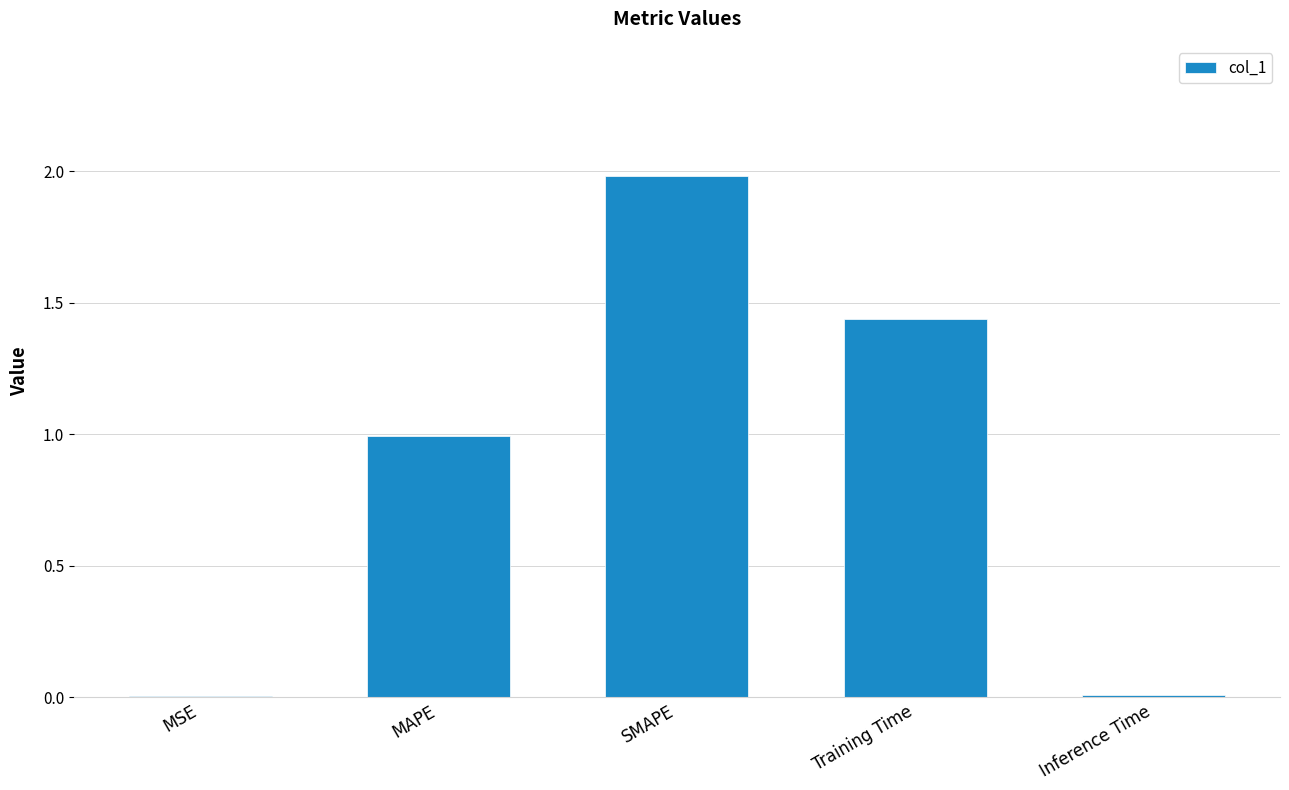

What is the change in value from MSE to Training Time?

+1.4